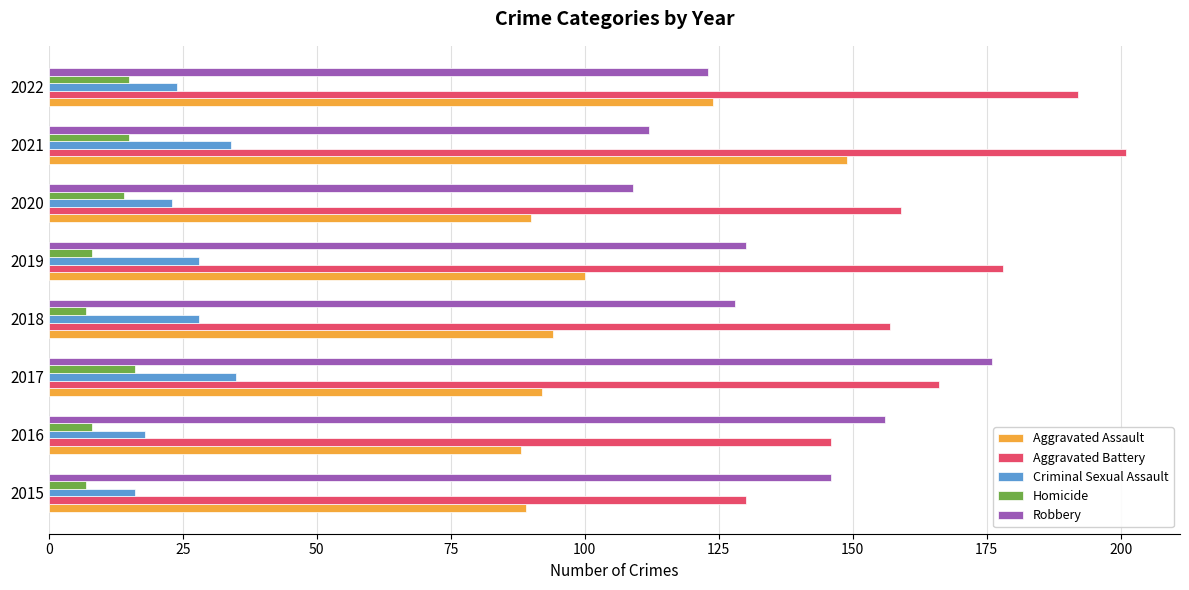

At which category is the sum across all series the highest?

2021